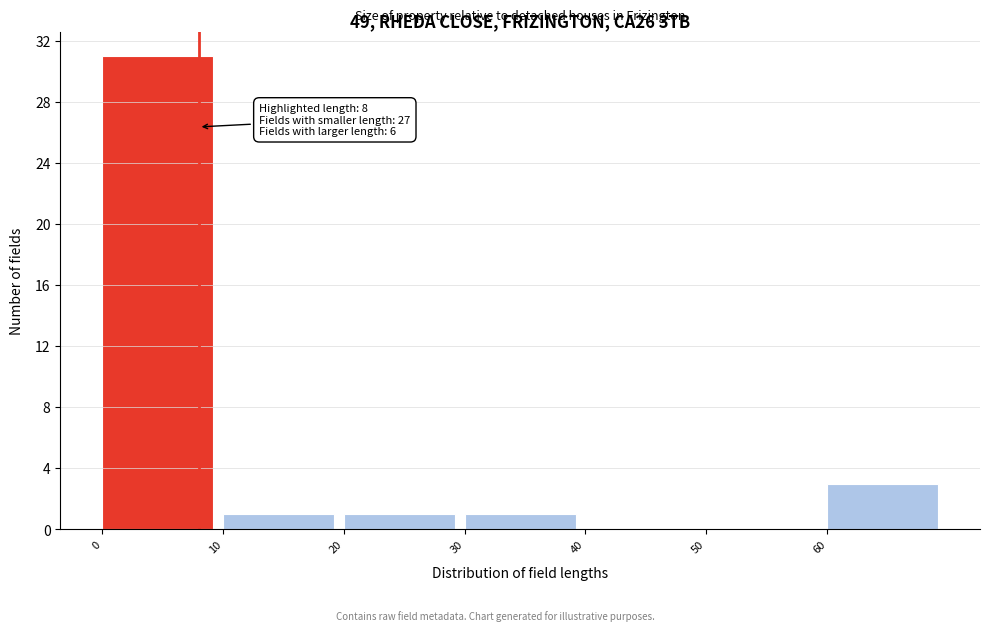

Which range on the x-axis has the tallest bar?

0 to 10